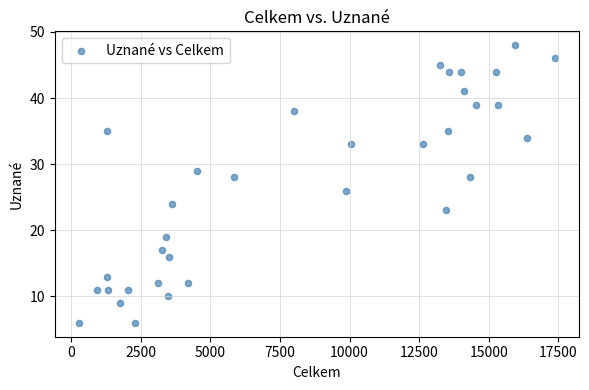

What is the range of X values (max minus min)?

17129